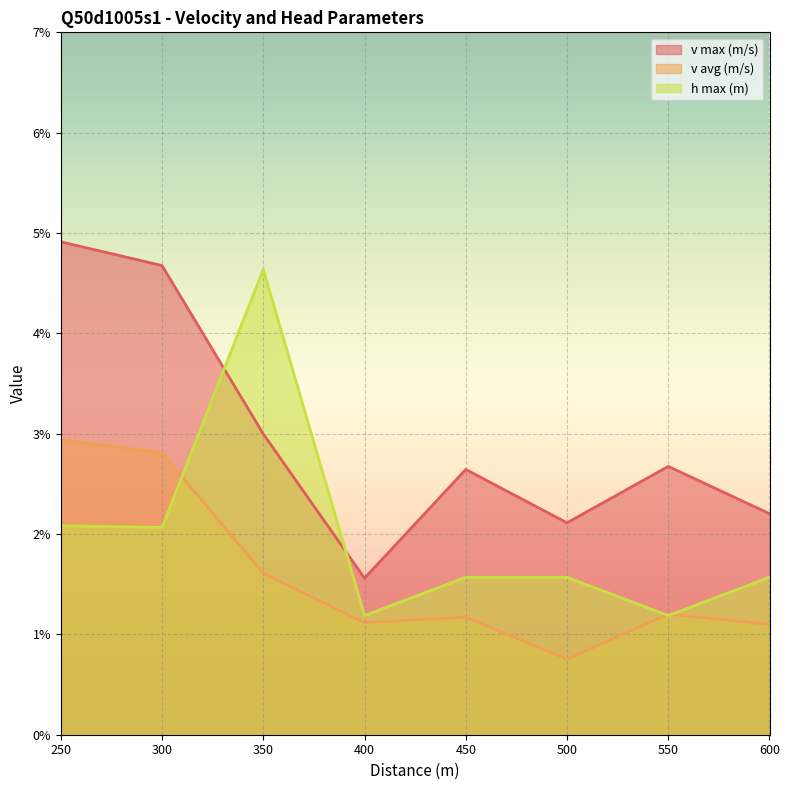

Where is the first local maximum for h max (m)?

350